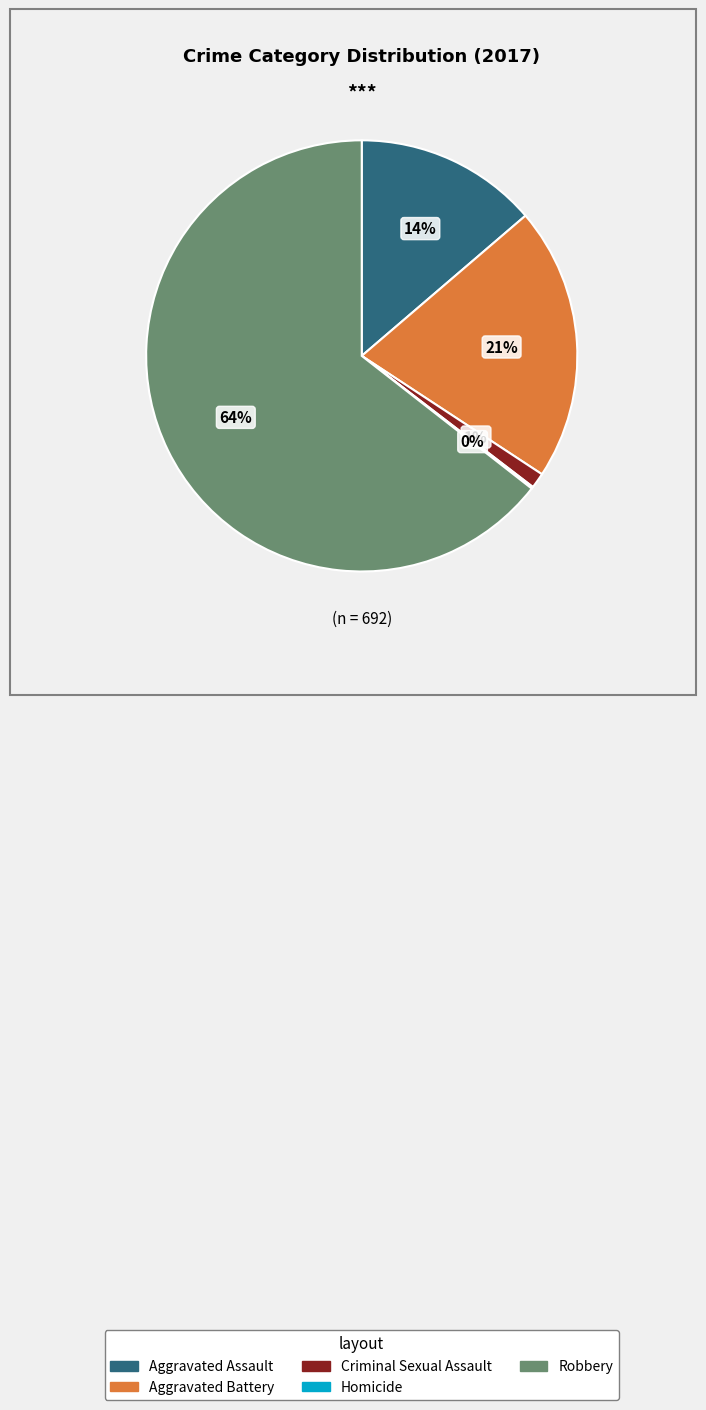

To the nearest percent, what percentage of the pie is Criminal Sexual Assault?

1%